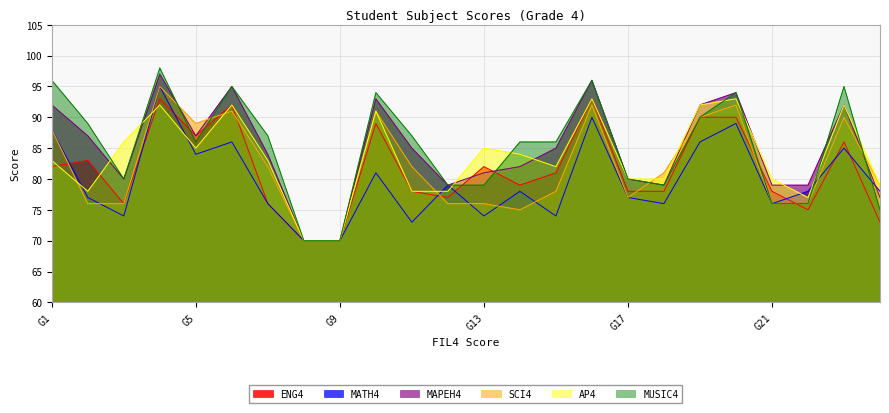

Where do MUSIC4 and ENG4 first cross each other?

G4 and G5